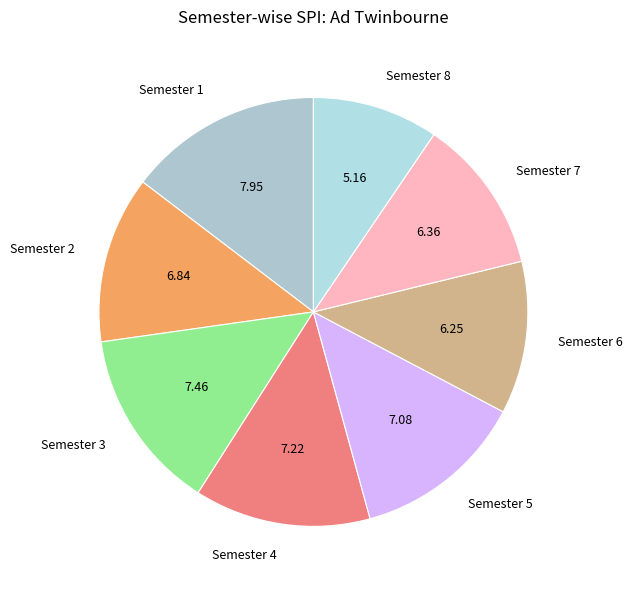

Does Semester 3 account for over 50% of the chart?

No